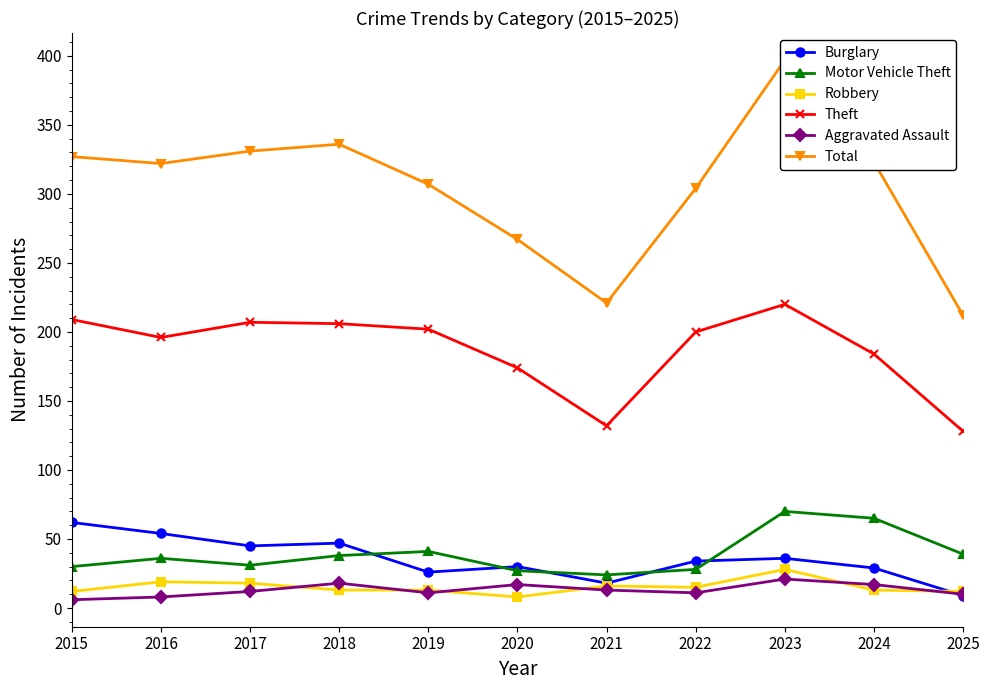

What is the difference between the maximum and minimum values in the Theft series?

92